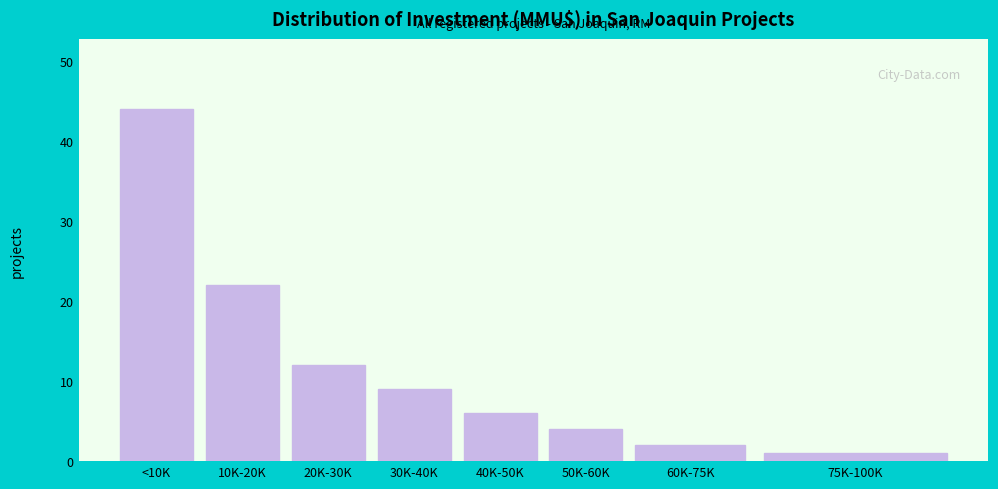

Reading right to left, transcribe all the data shown in this chart.

1	2	4	6	9	12	22	44